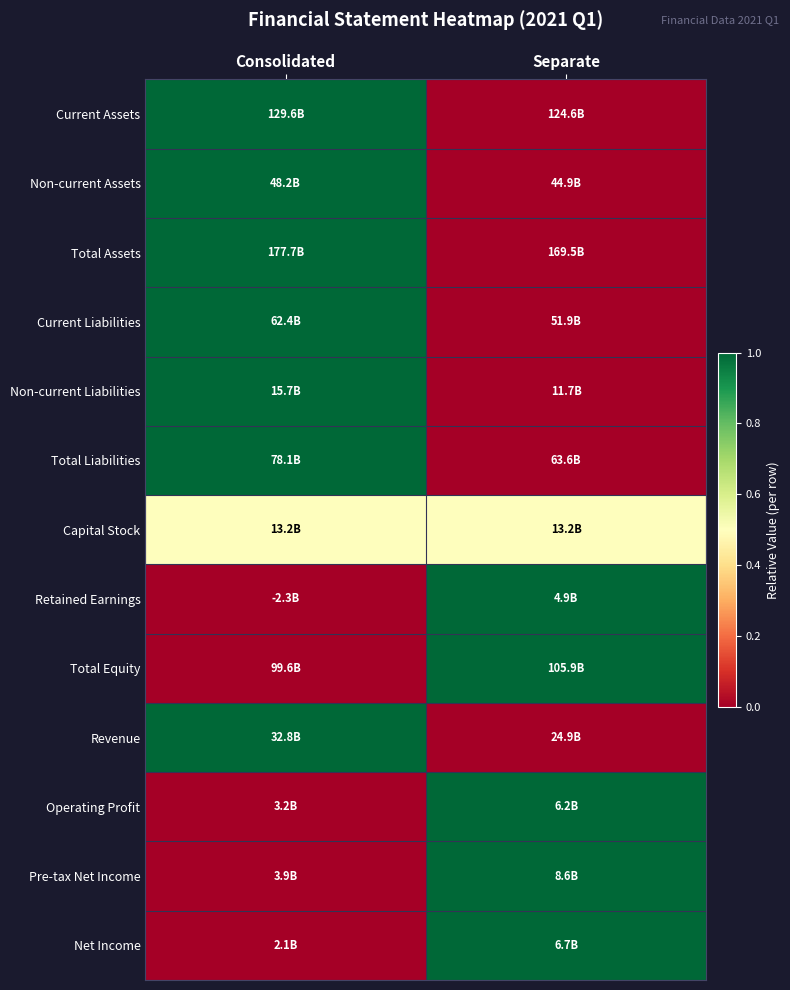

Reading right to left, list all the values displayed in this chart.

Current Assets: Separate=0.0	Consolidated=1.0
Non-current Assets: Separate=0.0	Consolidated=1.0
Total Assets: Separate=0.0	Consolidated=1.0
Current Liabilities: Separate=0.0	Consolidated=1.0
Non-current Liabilities: Separate=0.0	Consolidated=1.0
Total Liabilities: Separate=0.0	Consolidated=1.0
Capital Stock: Separate=0.5	Consolidated=0.5
Retained Earnings: Separate=1.0	Consolidated=0.0
Total Equity: Separate=1.0	Consolidated=0.0
Revenue: Separate=0.0	Consolidated=1.0
Operating Profit: Separate=1.0	Consolidated=0.0
Pre-tax Net Income: Separate=1.0	Consolidated=0.0
Net Income: Separate=1.0	Consolidated=0.0